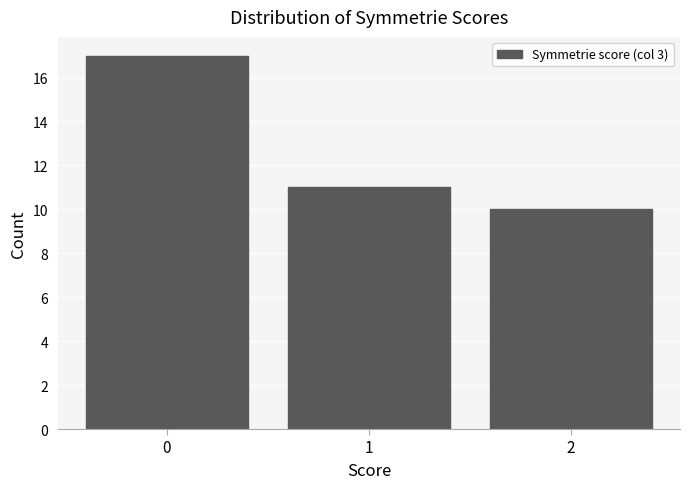

Reading right to left, list all the values displayed in this chart.

10	11	17